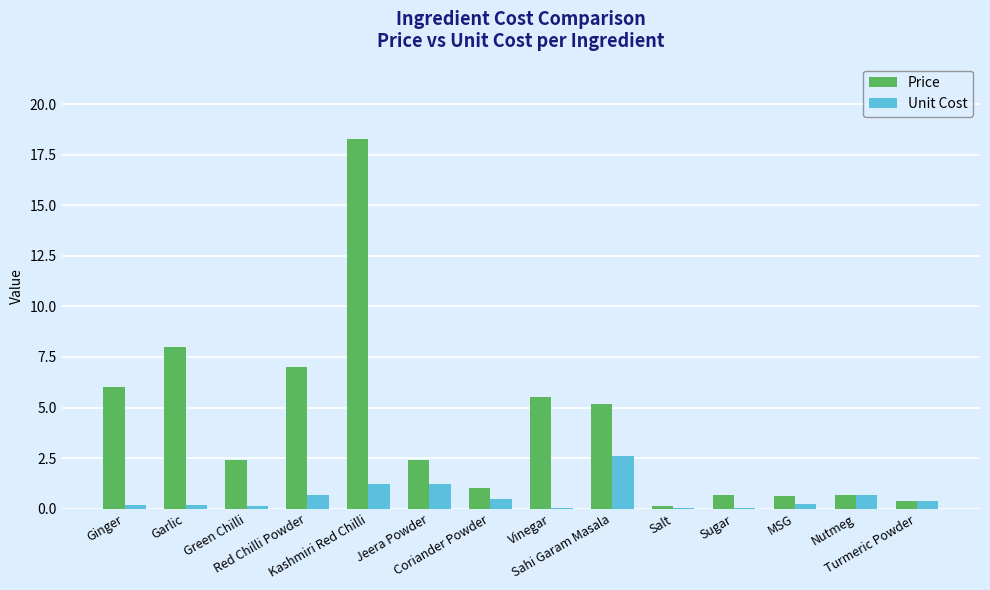

How many categories are shown in the chart?

14